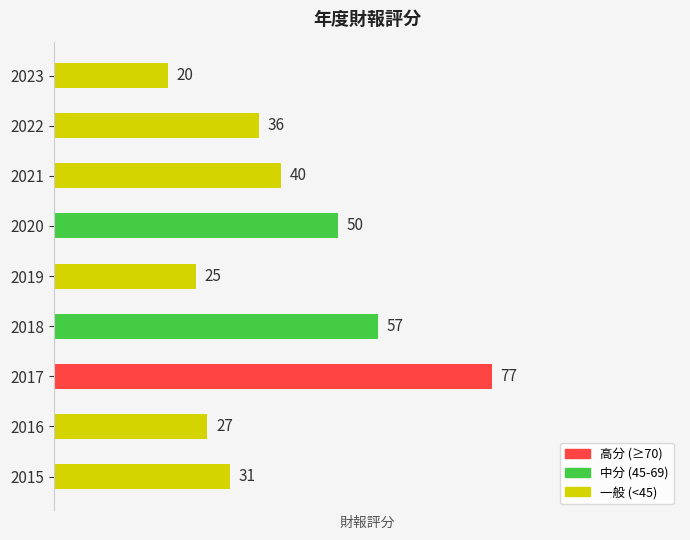

Approximately how many times larger is the value at 2017 compared to 2018?

1.4